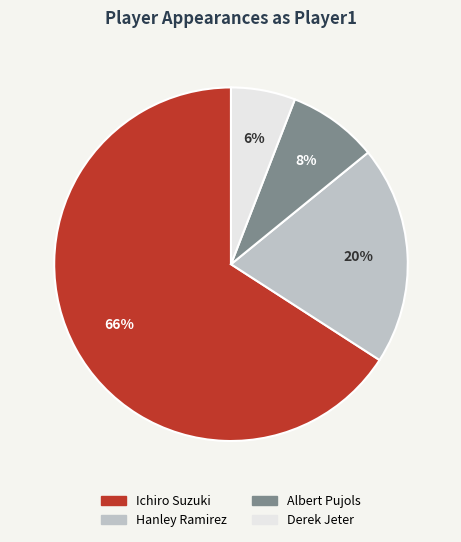

Do Ichiro Suzuki and Hanley Ramirez together represent more than half of the pie?

Yes